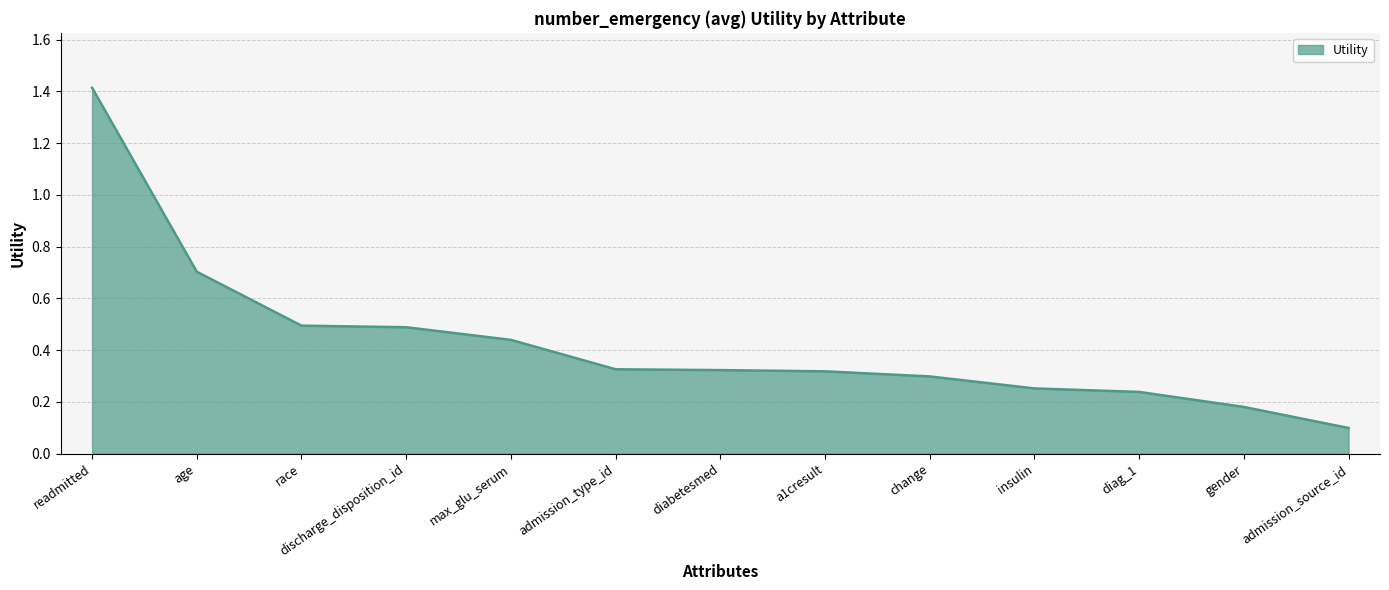

How many distinct data groups are displayed?

1